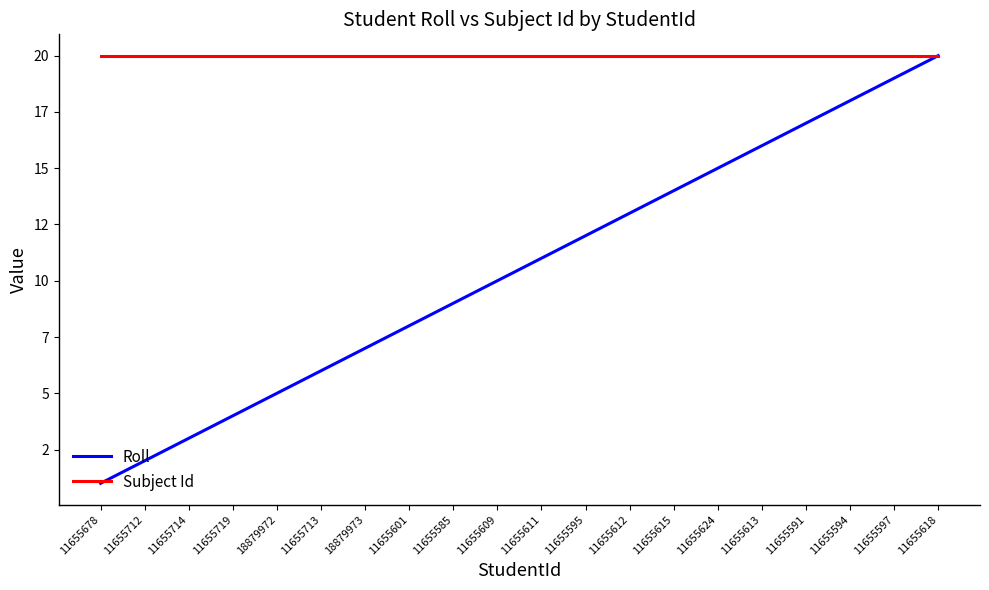

Which series changed the most between 11655714 and 11655612?

Roll